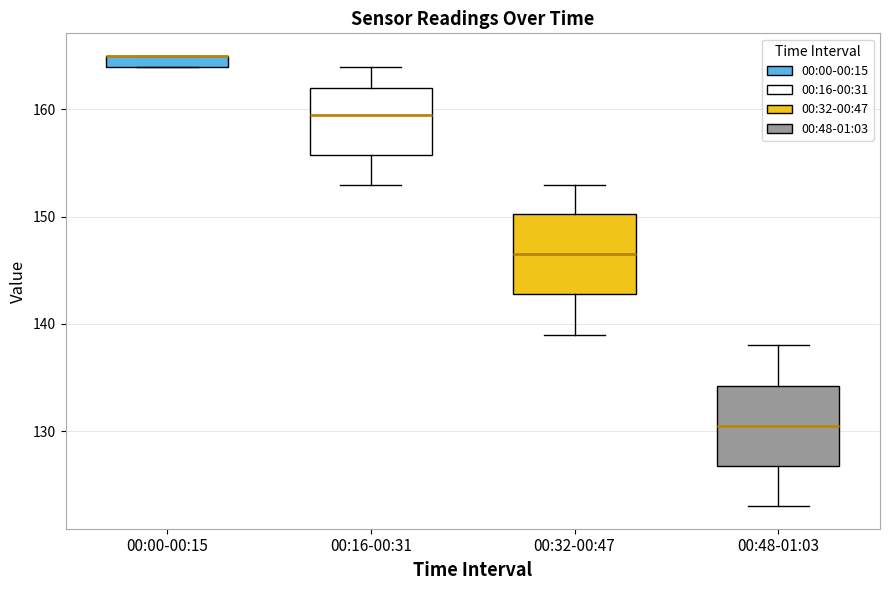

Where is the upper edge of the box for 00:00-00:15 on the y-axis? The values are not printed on the chart, so give them approximately, as read against the axis.

165